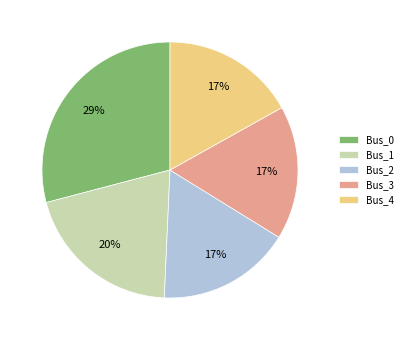

Which has a higher value, Bus_0 or Bus_2?

Bus_0